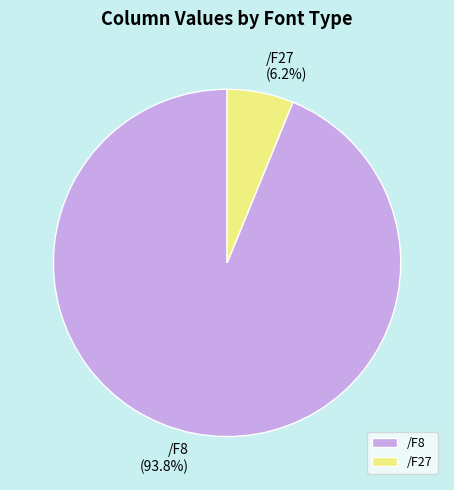

How many slices are in this pie chart?

2